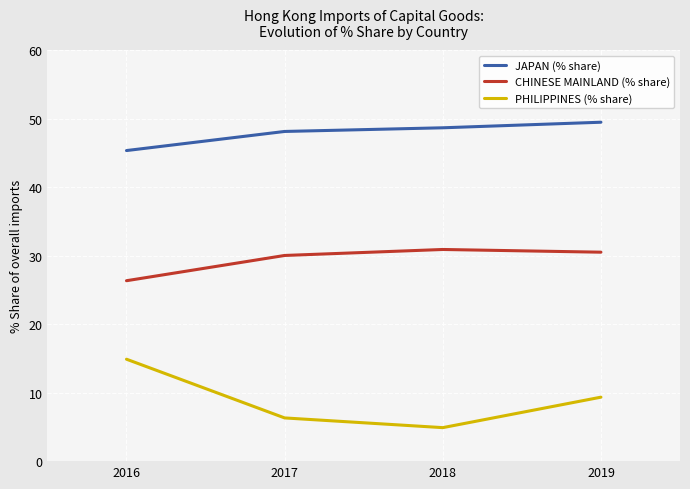

Rank the series at 2016 from highest to lowest value.

JAPAN (% share), CHINESE MAINLAND (% share), PHILIPPINES (% share)